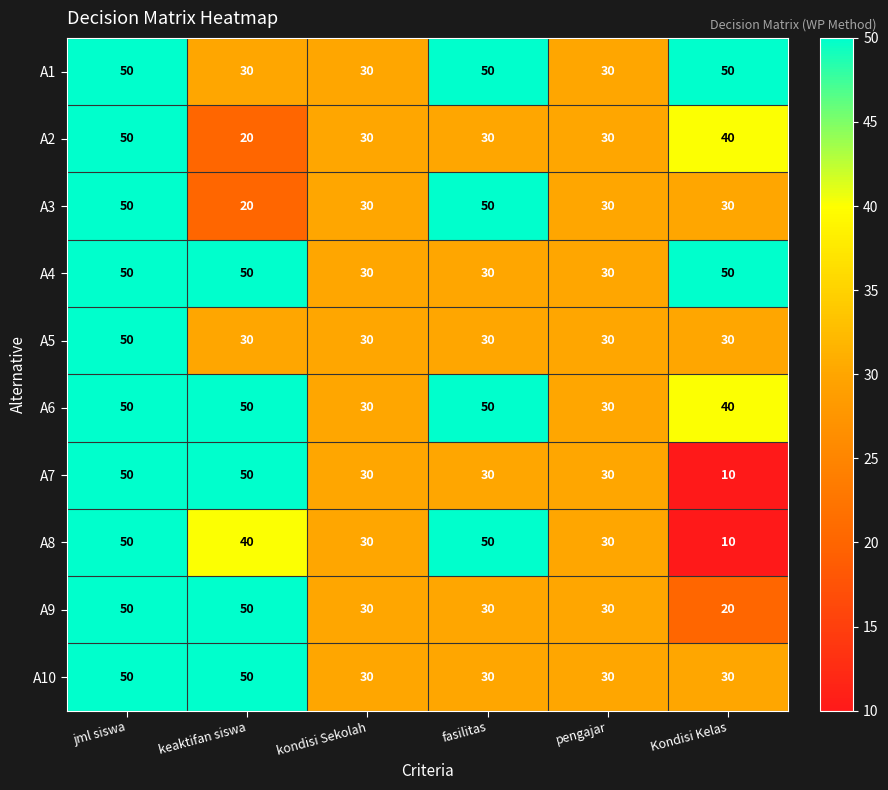

What is the sum of the A3 values at Kondisi Kelas and keaktifan siswa?

50